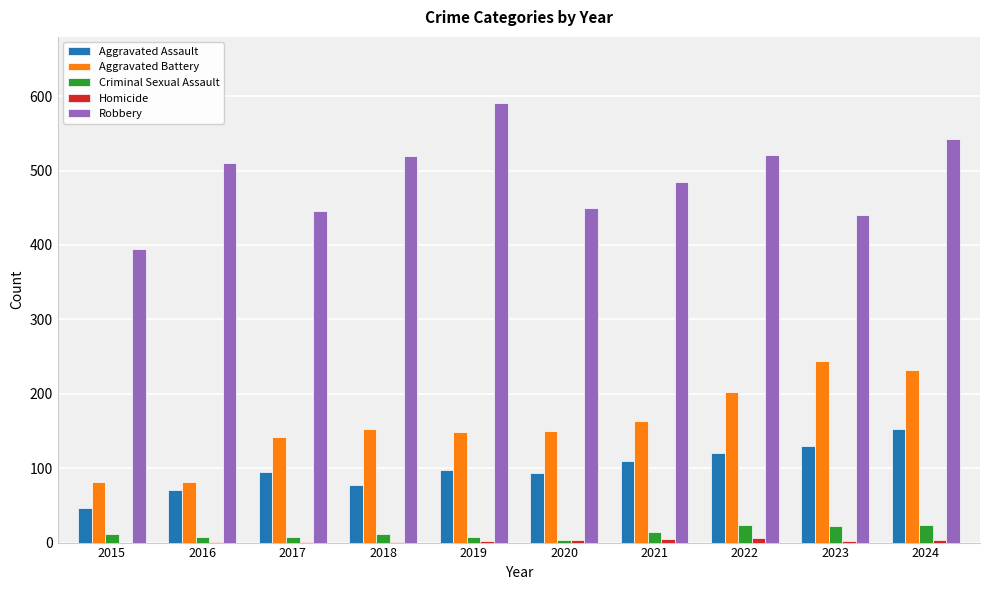

Is it true that Aggravated Battery equals 35 at 2021?

False